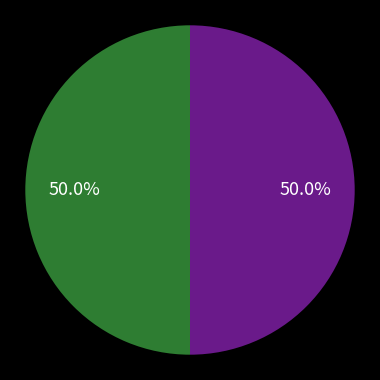

How many slices are in this pie chart?

2